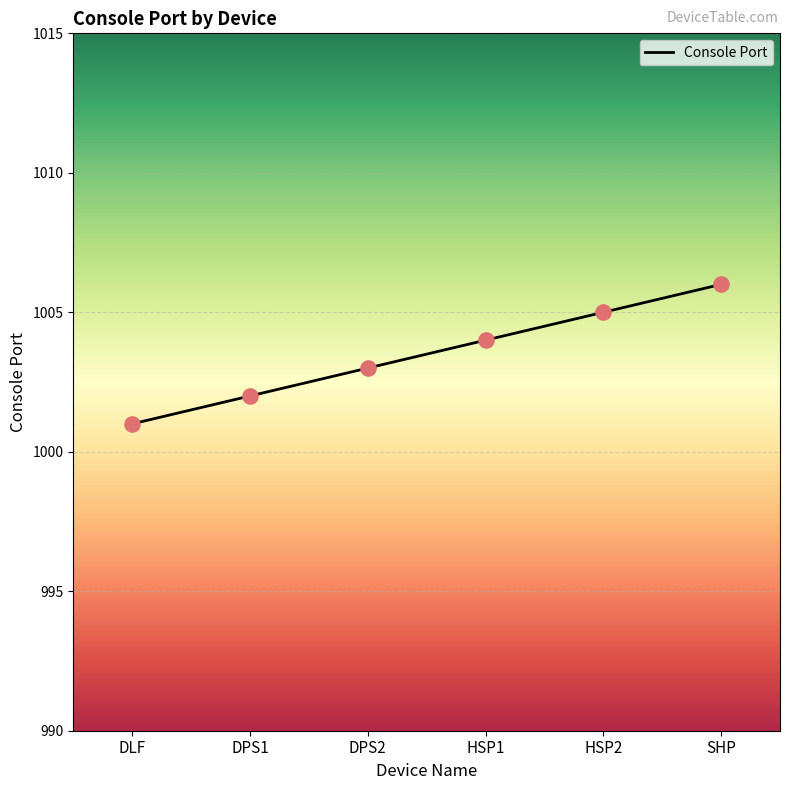

What is the change in value from DPS1 to DPS2?

+1